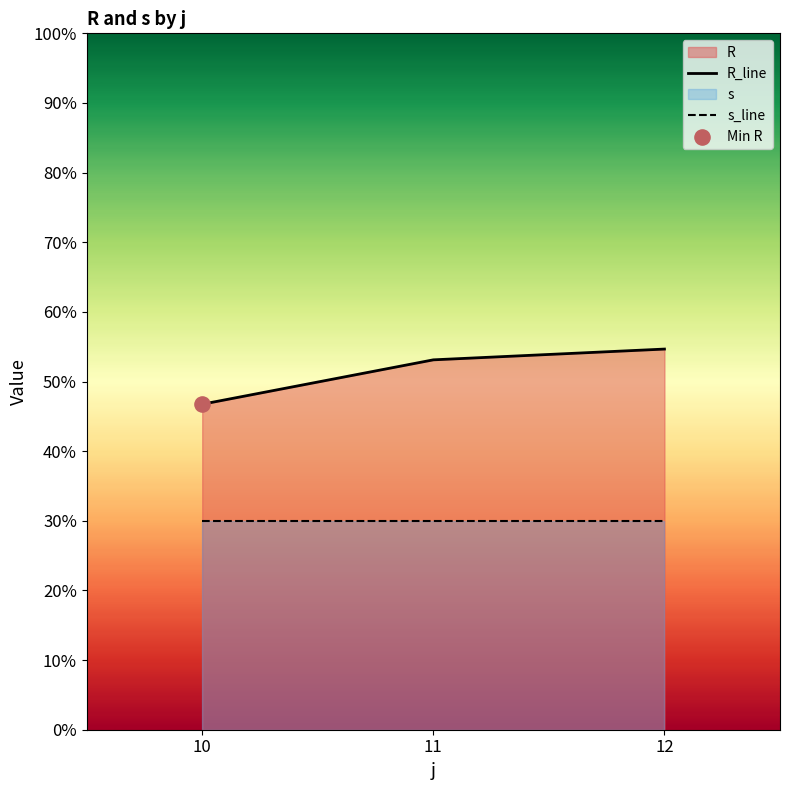

Which series contains the lowest Y value?

s_line